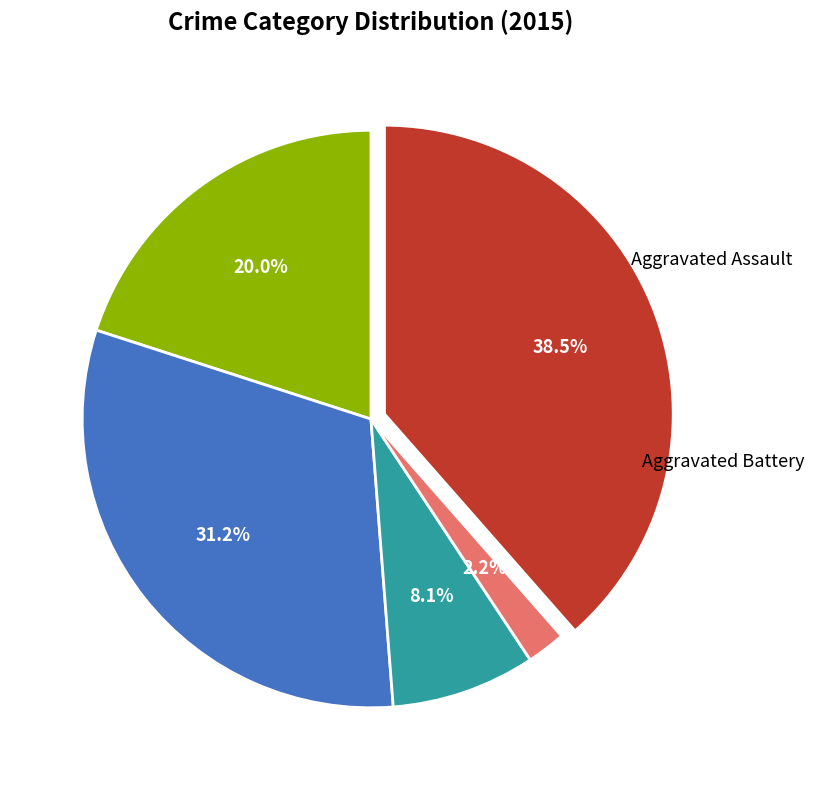

Does any single category account for the majority?

No